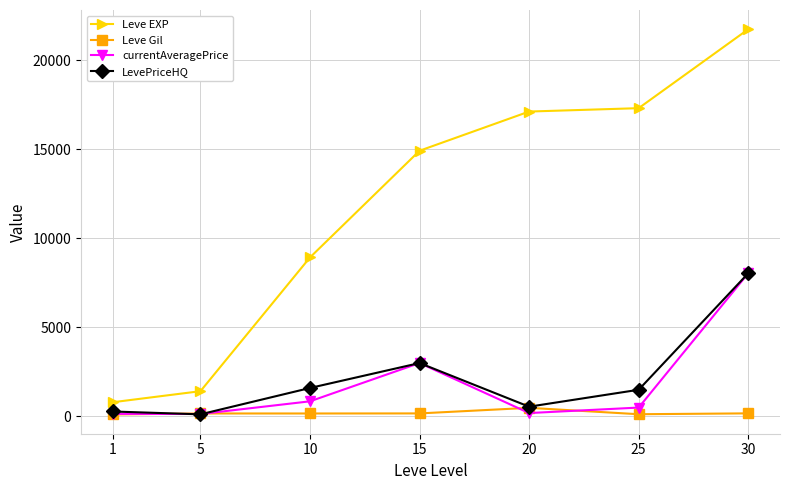

Is it true that currentAveragePrice equals 8040.0 at 30?

True